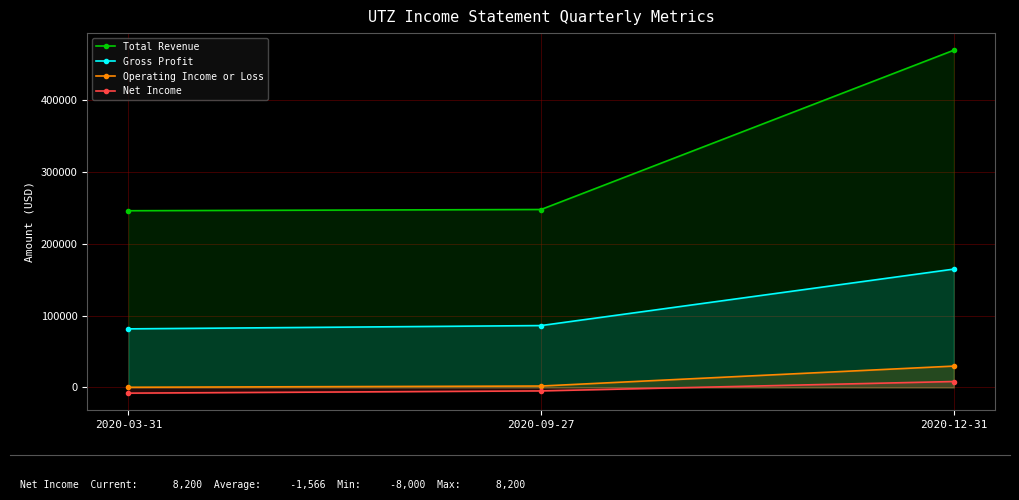

How many lines are shown in the chart?

4